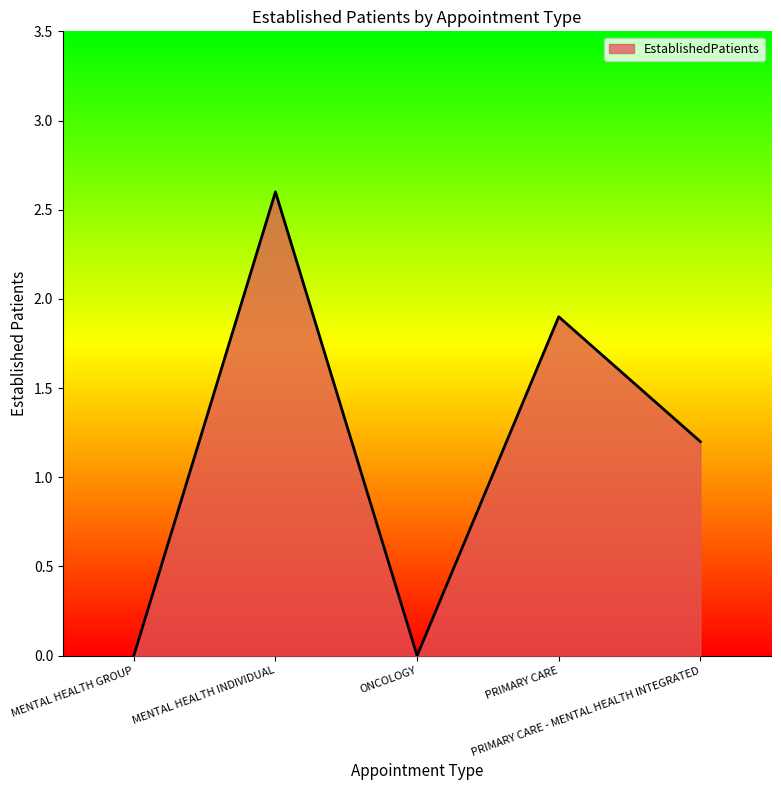

Reading right to left, transcribe all the data shown in this chart.

PRIMARY CARE - MENTAL HEALTH INTEGRATED=1.2	PRIMARY CARE=1.9	ONCOLOGY=0.0	MENTAL HEALTH INDIVIDUAL=2.6	MENTAL HEALTH GROUP=0.0